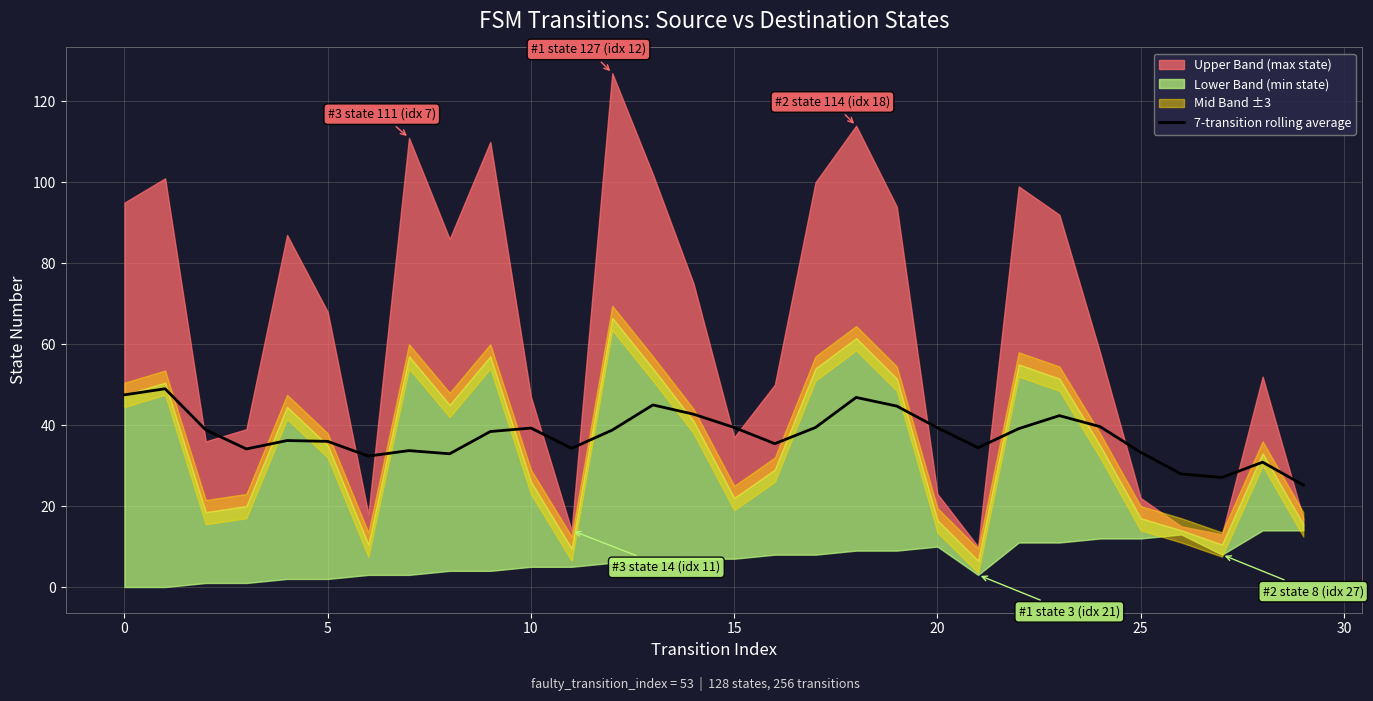

What is the difference between the maximum and minimum values?

23.8